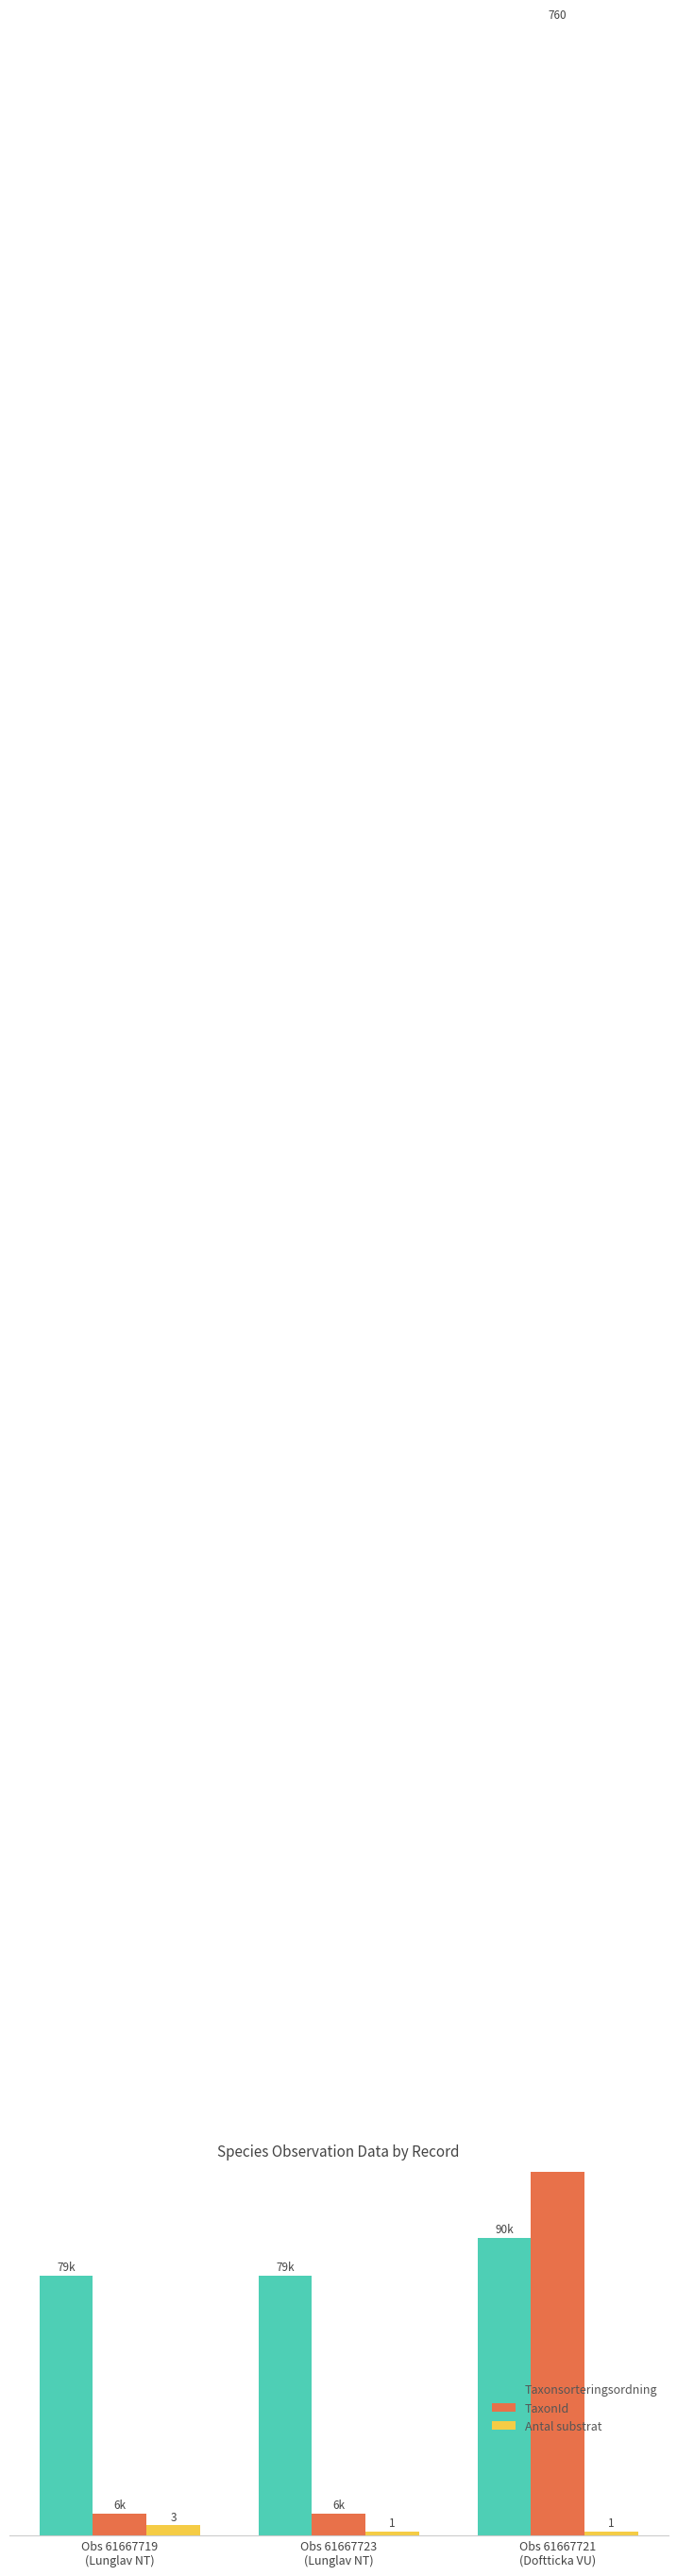

How many groups of bars are there?

3